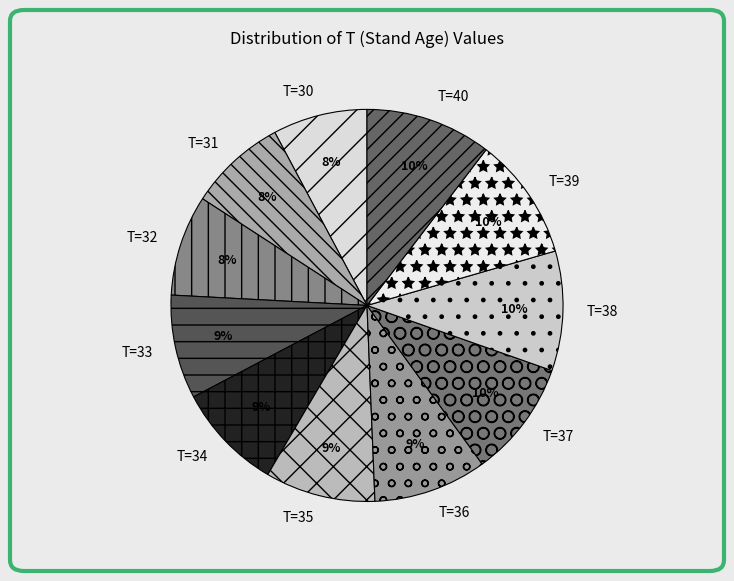

To the nearest percent, what is the average slice percentage?

9%